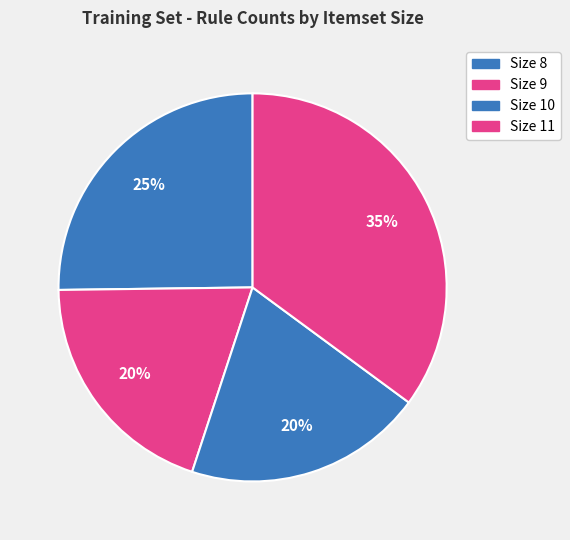

How many segments does this pie chart have?

4